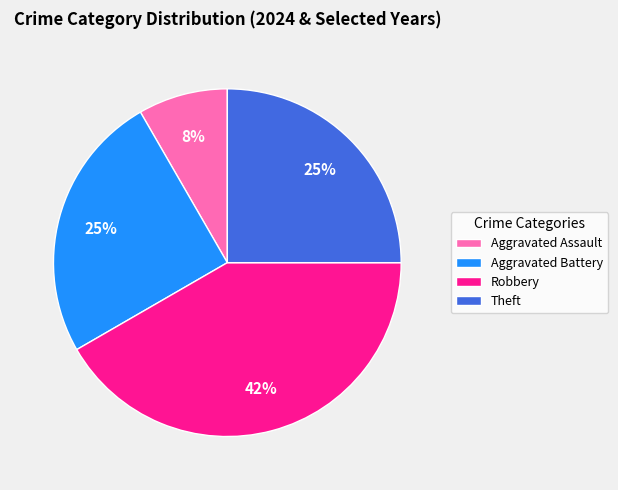

Does Theft represent more than half of the total?

No